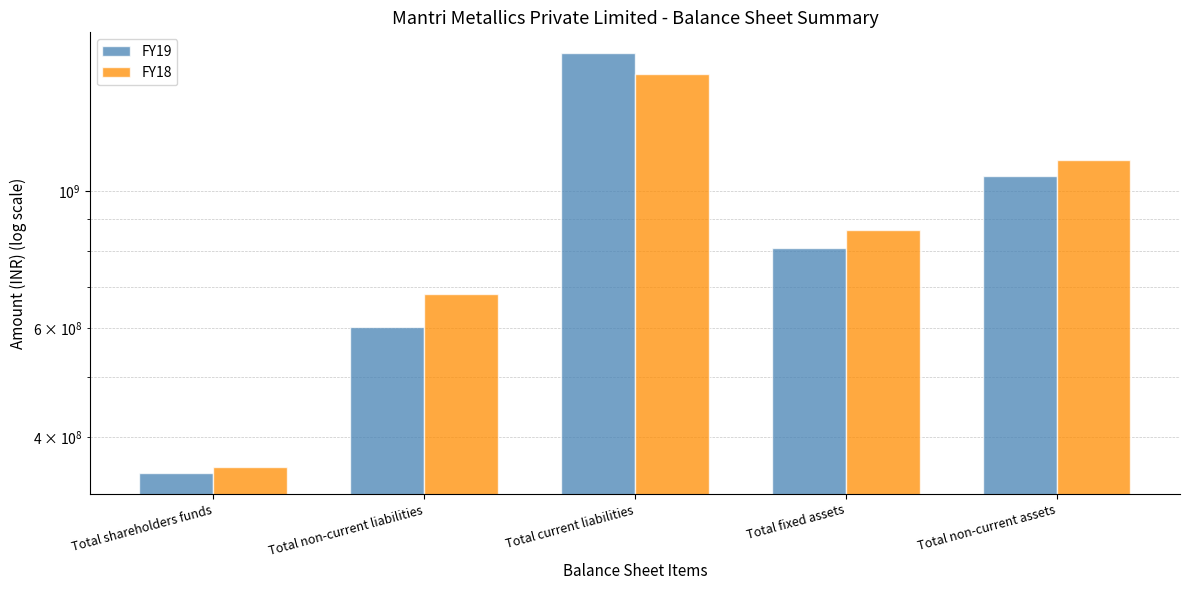

Read the FY19 value at Total shareholders funds, to the nearest 50.

349548000